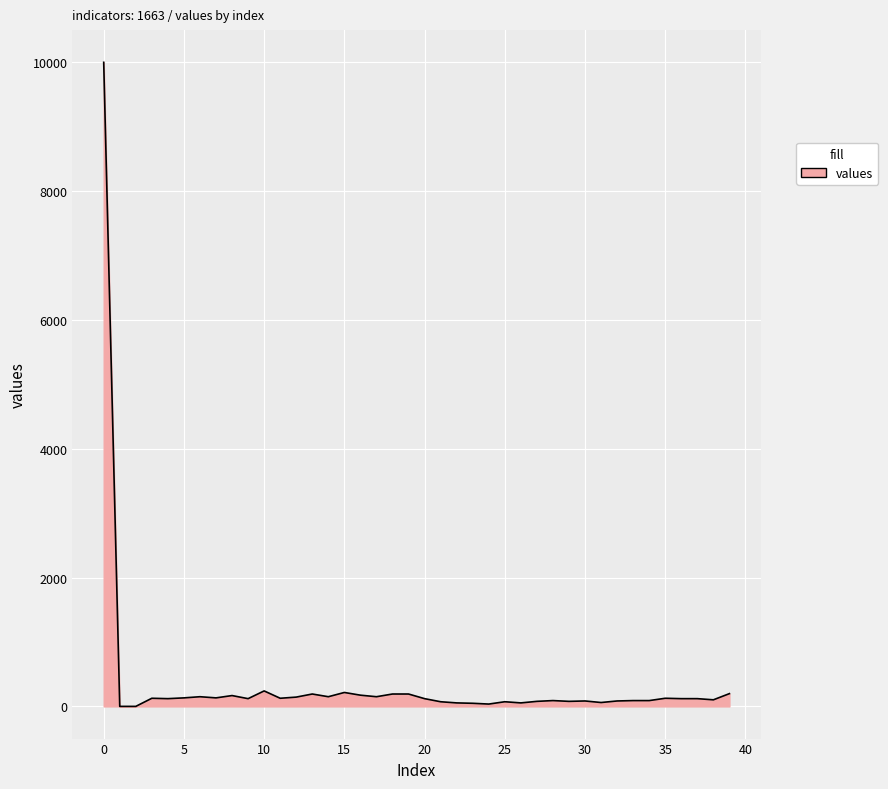

Does the chart display data point markers on the line(s)?

No